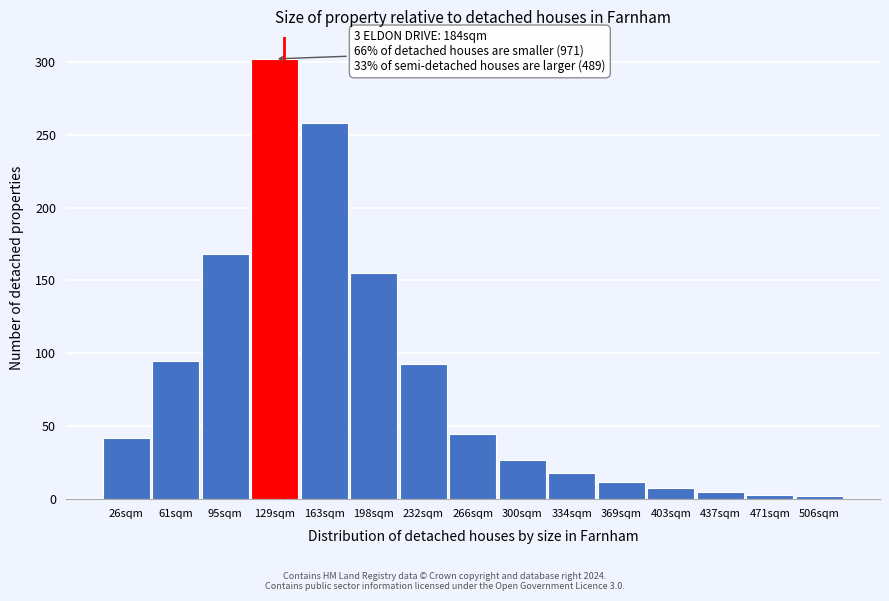

What is the label of the 6th bar from the left?

198sqm